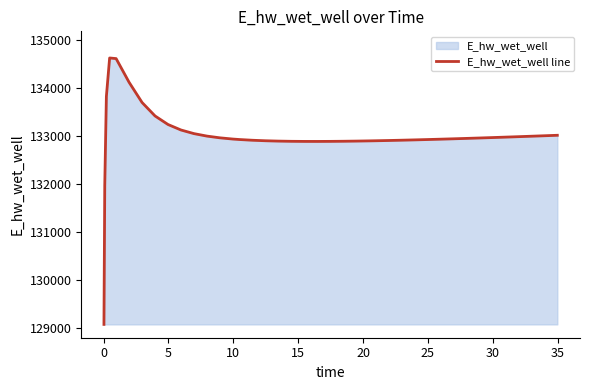

What is the maximum value shown in the chart?

134627.9